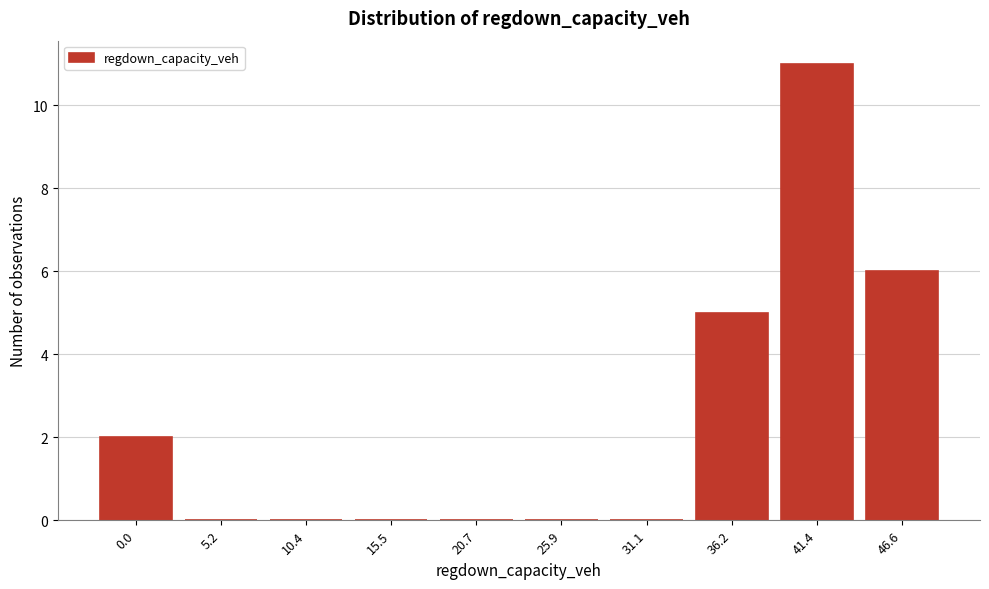

Reading left to right, transcribe all the data shown in this chart.

0.0=2	5.2=0	10.4=0	15.5=0	20.7=0	25.9=0	31.1=0	36.2=5	41.4=11	46.6=6